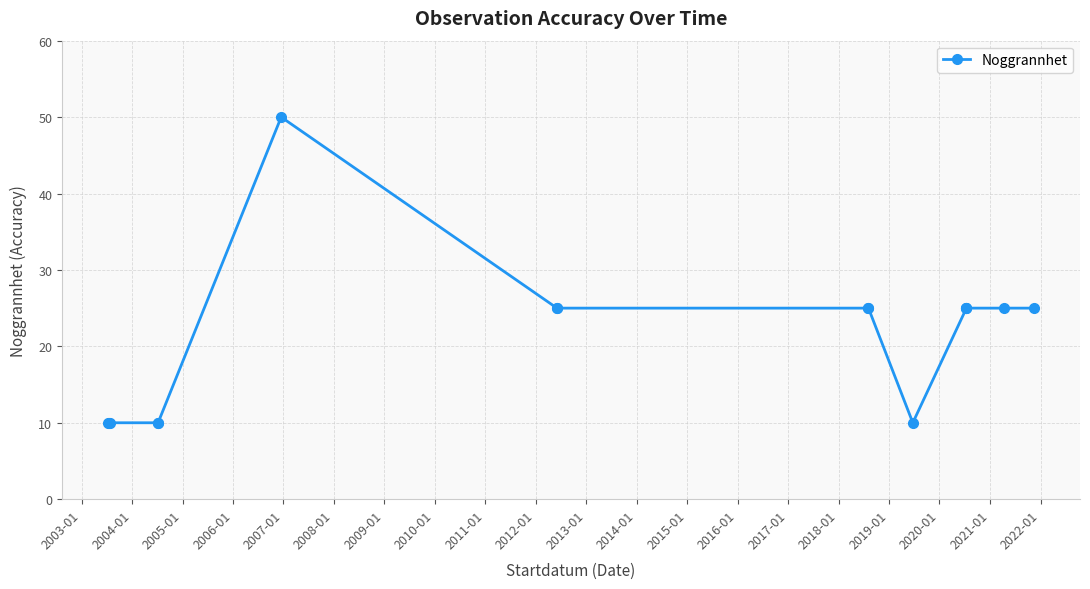

At which category does the chart reach its peak across all series?

2007-01